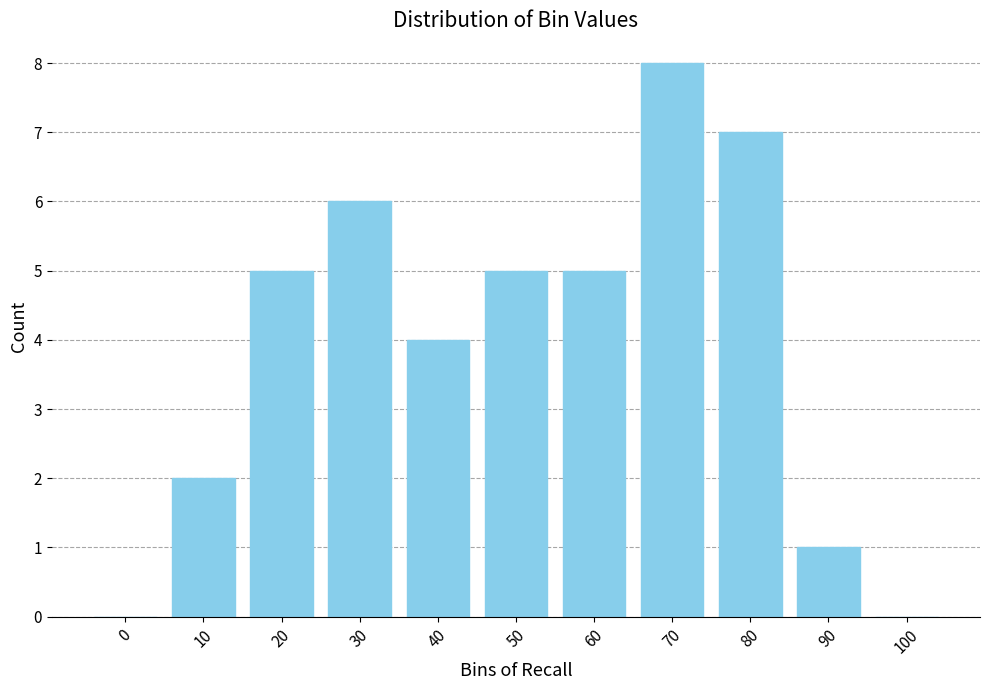

Reading left to right, list all the values displayed in this chart.

0=0	10=2	20=5	30=6	40=4	50=5	60=5	70=8	80=7	90=1	100=0